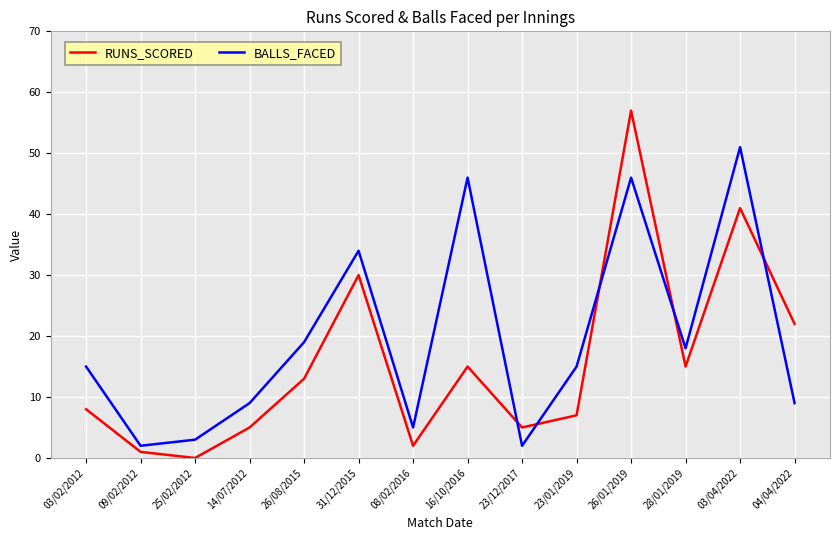

True or false: RUNS_SCORED and BALLS_FACED intersect in this chart.

True